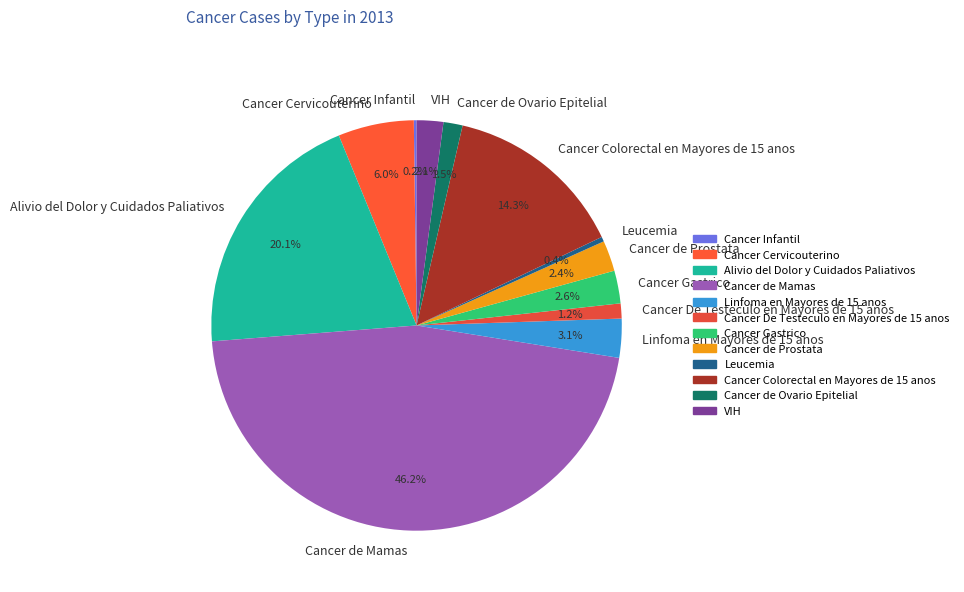

Which category has the biggest portion of the pie?

Cancer de Mamas